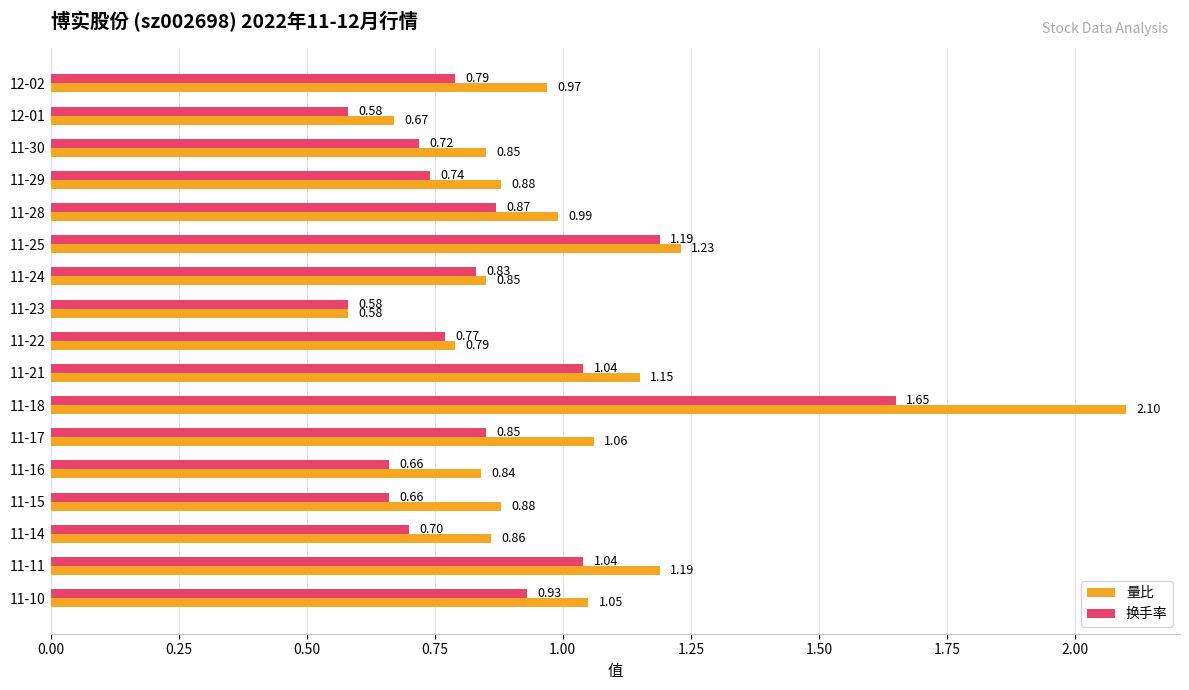

Which series has the widest spread of values?

量比